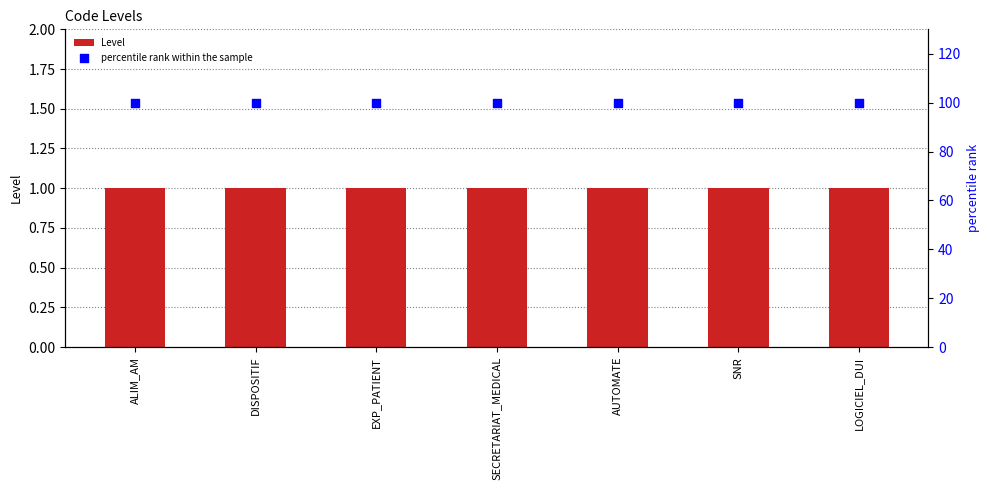

Which series has the widest spread of Y values?

Level